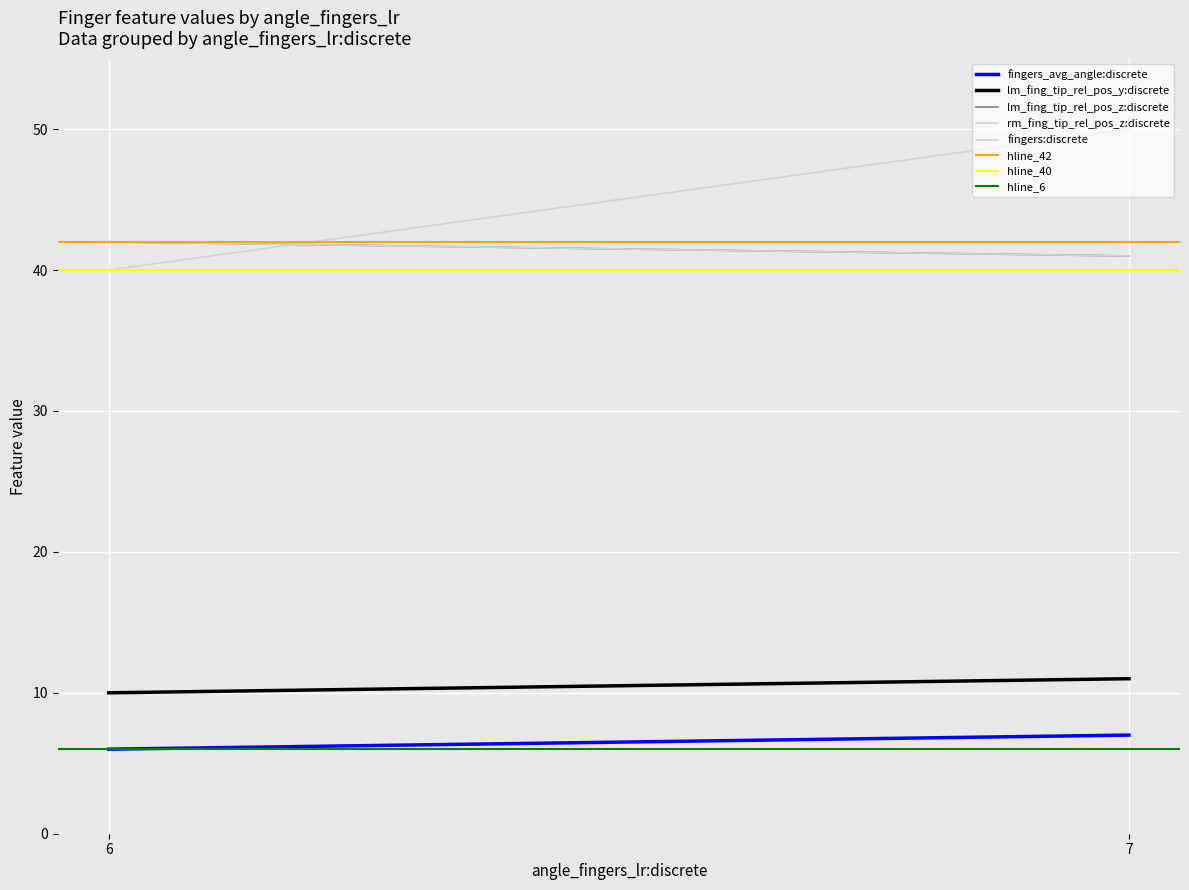

Is it true that fingers_avg_angle:discrete equals 12 at 7?

False